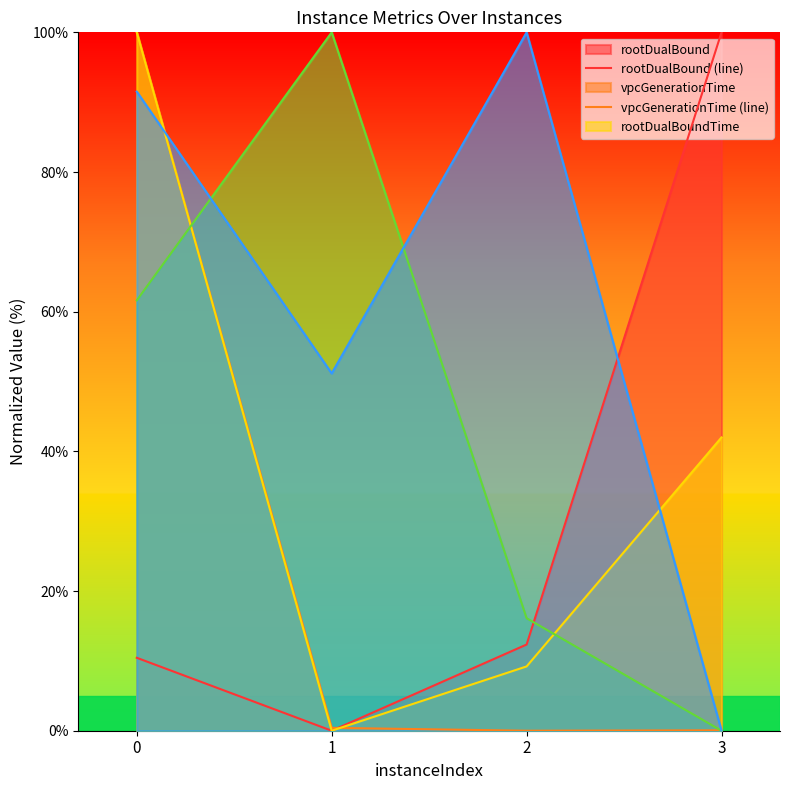

The value of bestSolutionTime (line) at 3 is -32.9. True or false?

False